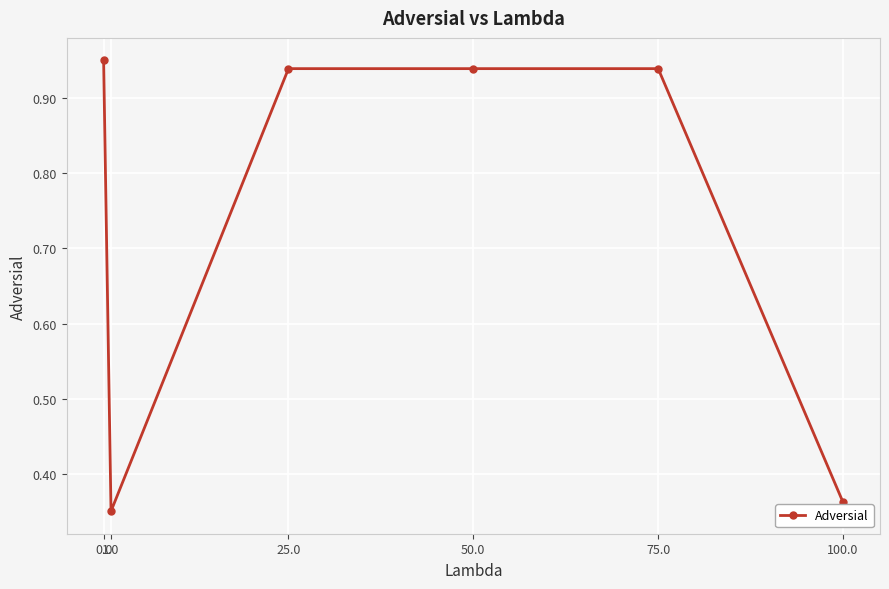

Where is the first local minimum?

1.0